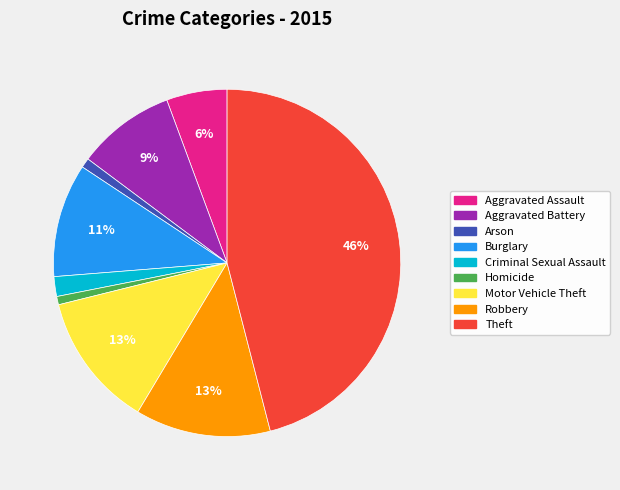

To the nearest percent, what is the difference between the Arson and Robbery slice percentages?

12%